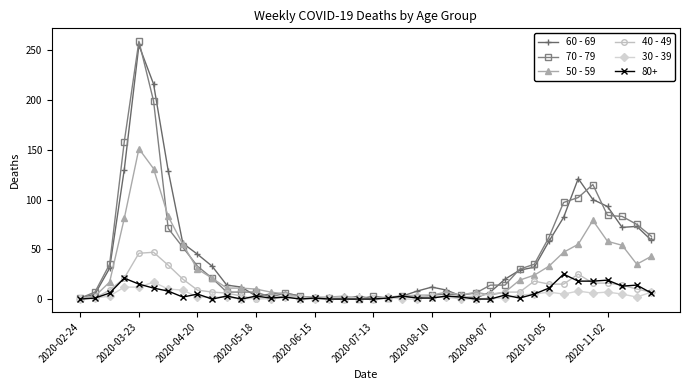

Which series has the widest spread of values?

70 - 79